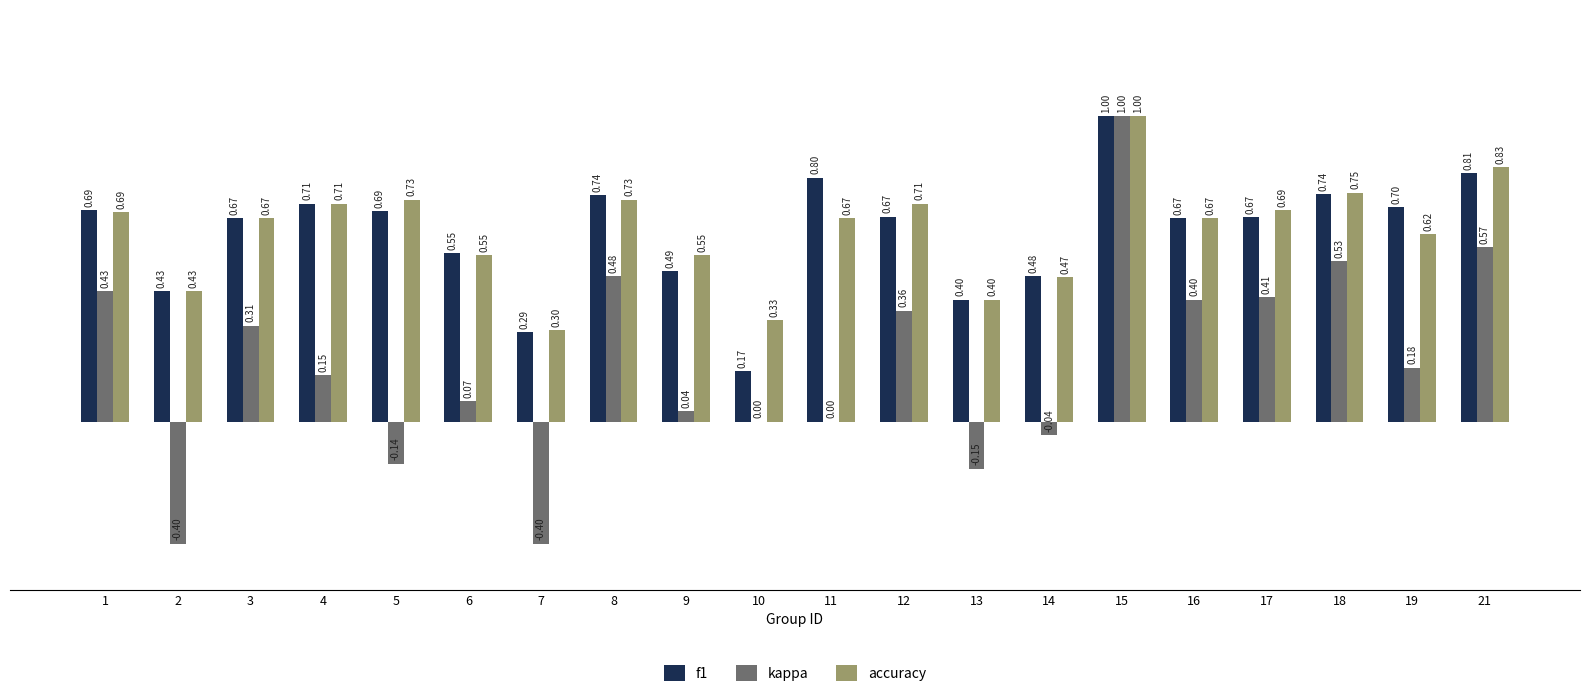

What is the sum of all kappa values?

3.8